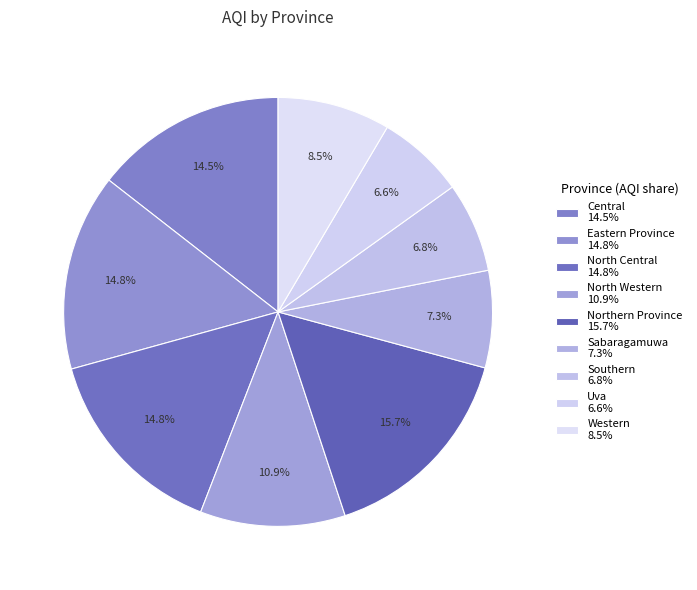

Is North Western the majority of the pie?

No